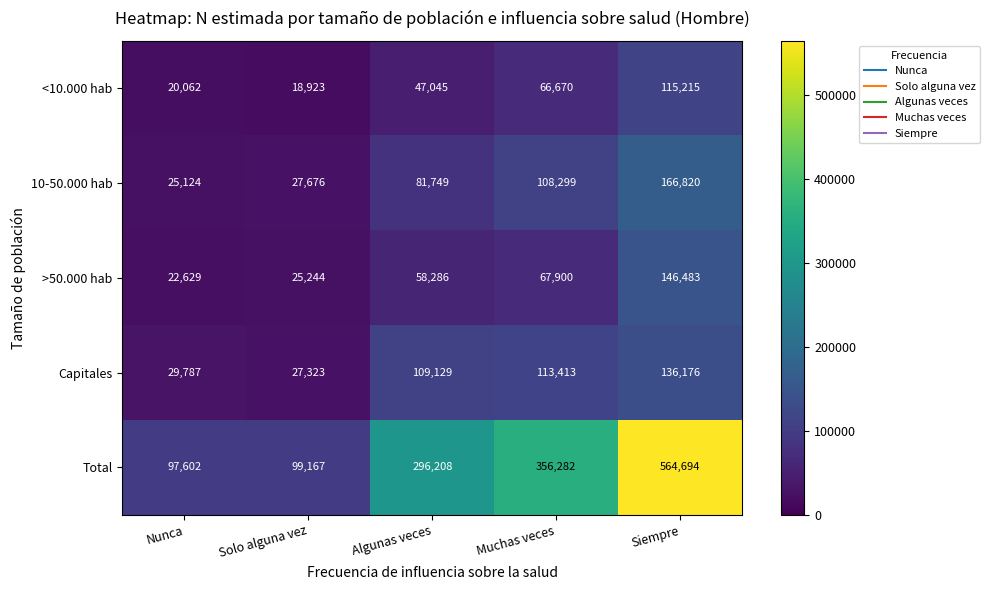

What is the sum of all <10.000 hab values?

267915